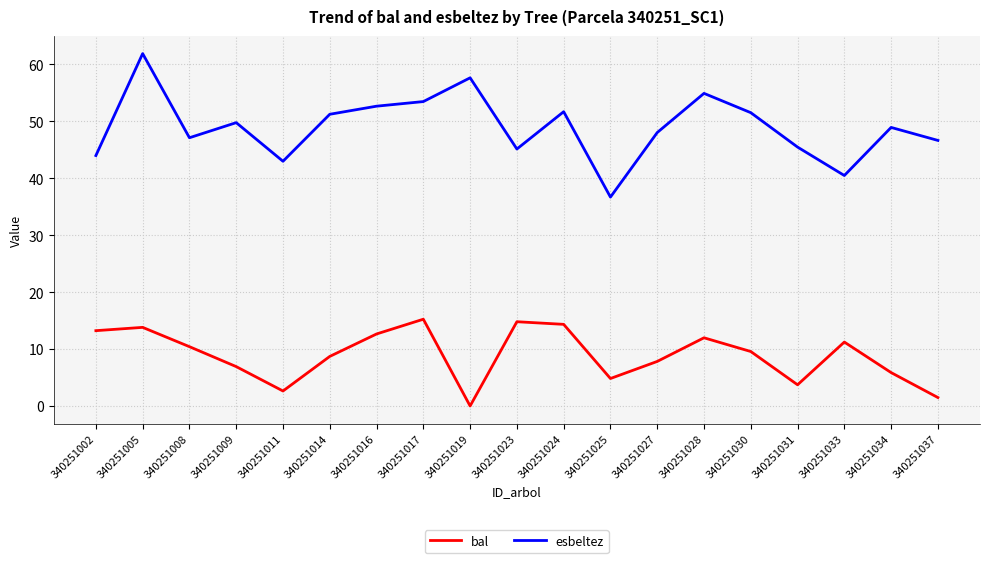

What is the sum of all esbeltez values?

929.7